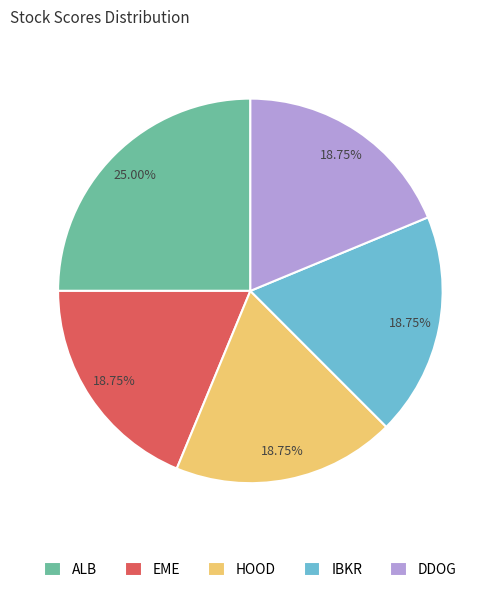

What is the largest slice in the pie chart?

ALB